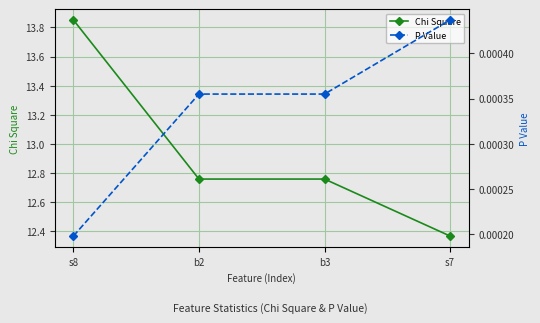

Is it true that P Value equals 0.0 at b3?

False